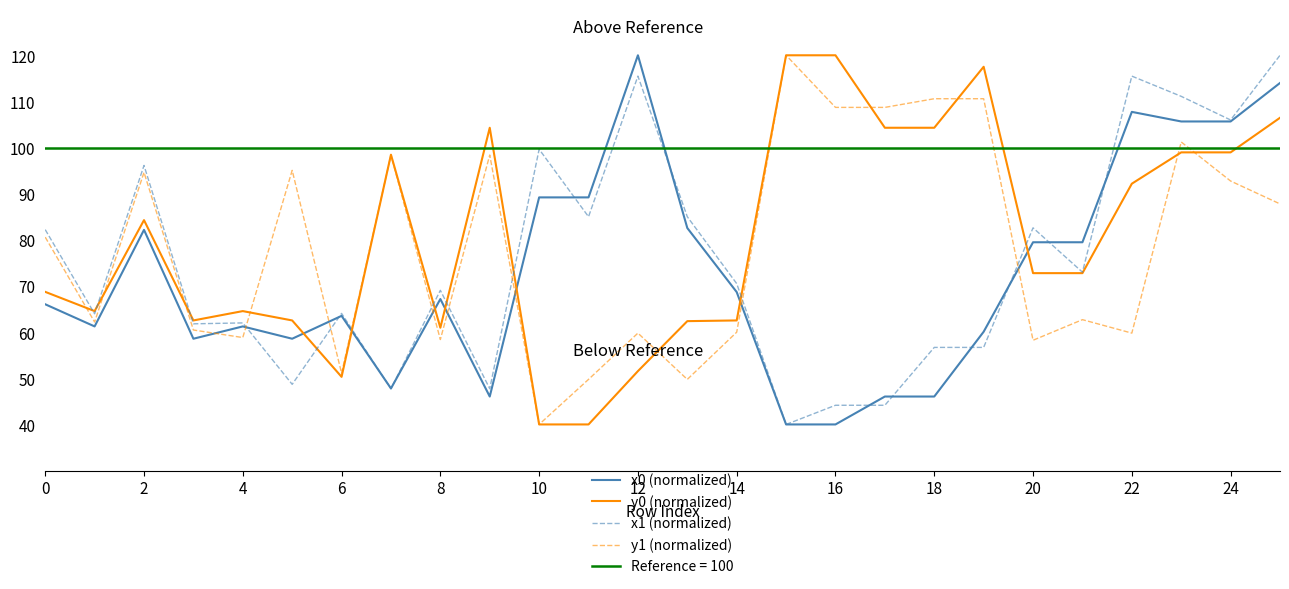

What value does the x0 (normalized) series have at 0?

66.0